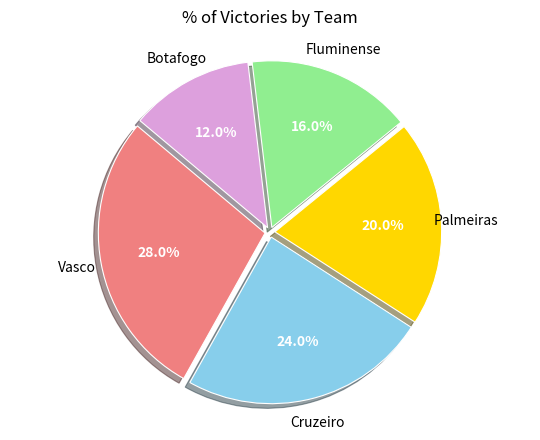

Does any single category account for the majority?

No